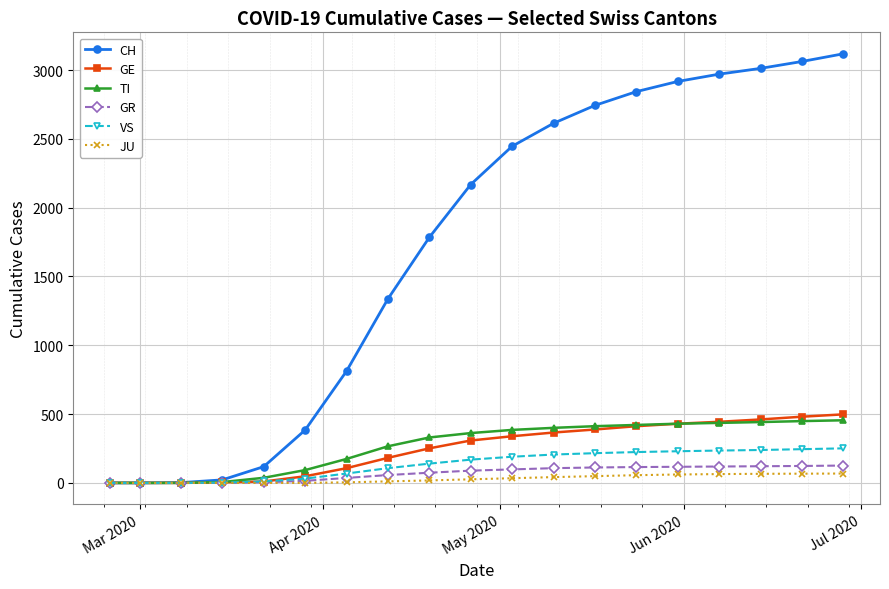

At how many categories does at least one series exceed 1270?

12